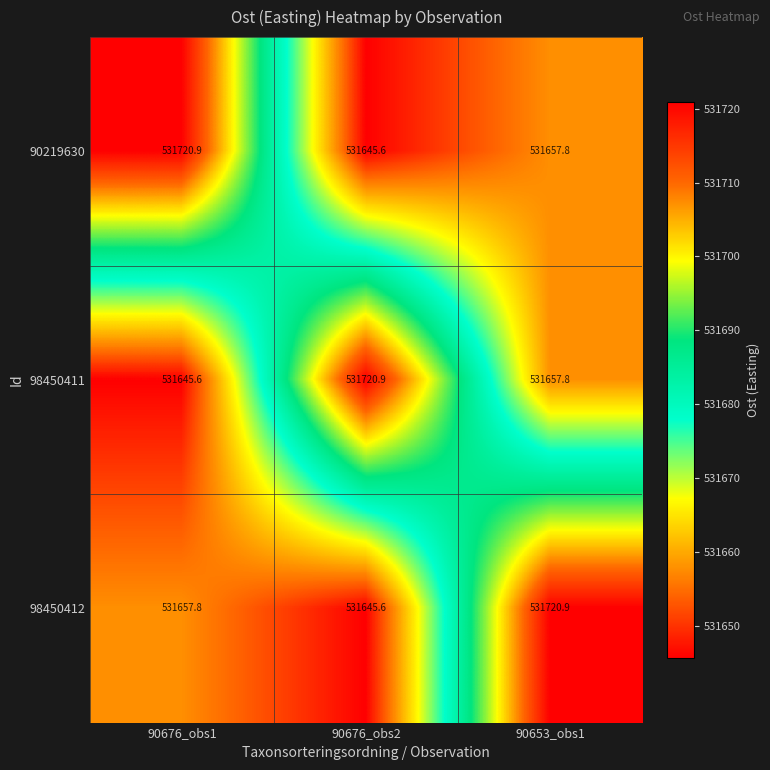

How many values in the 90219630 series exceed 531657?

2